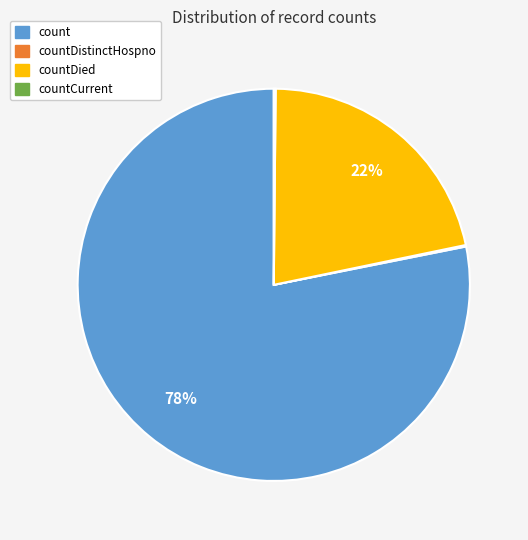

To the nearest percent, what is the difference between the largest and smallest slice percentages?

78%